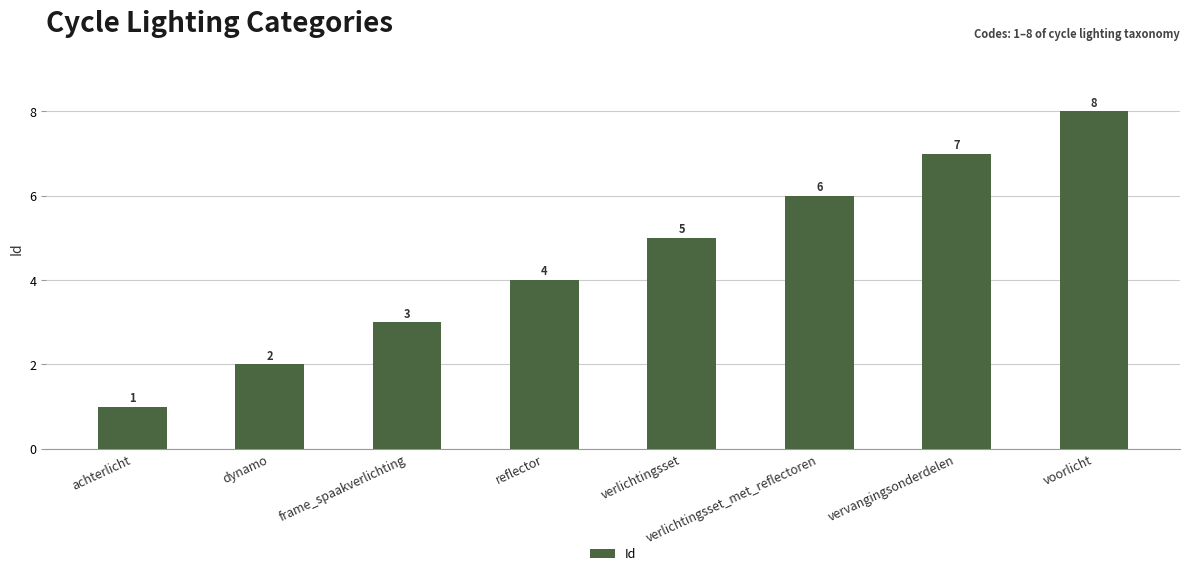

How many data points are less than 5?

4